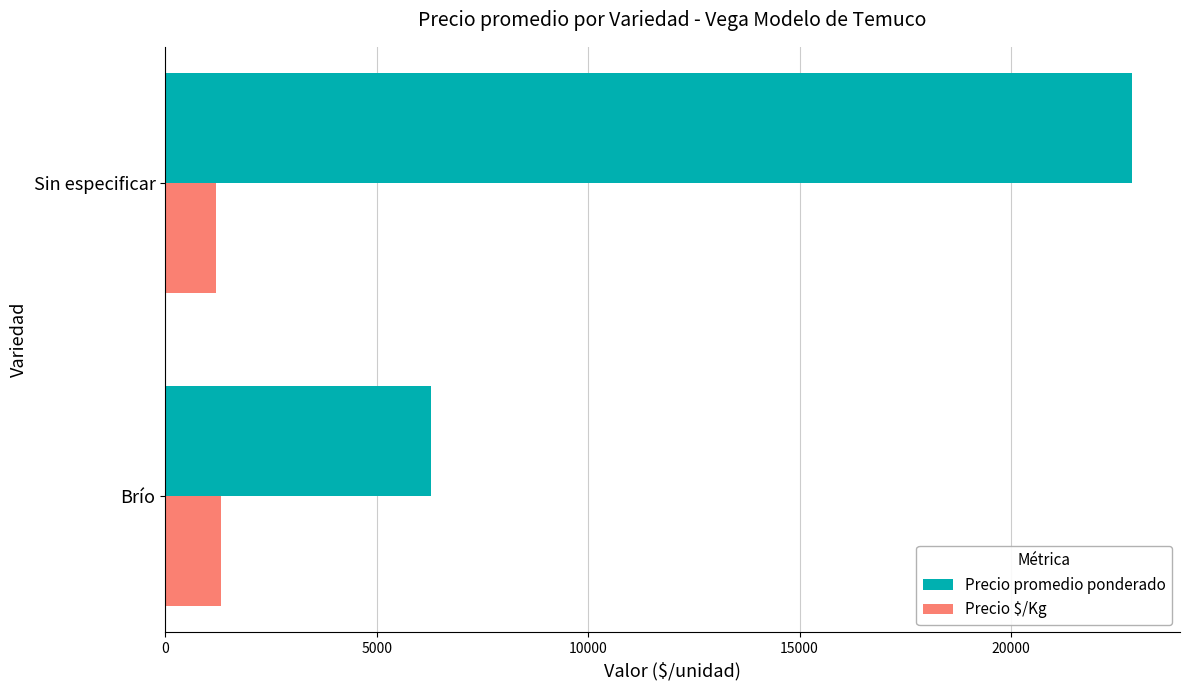

Which series has the largest total across all categories?

Precio promedio ponderado